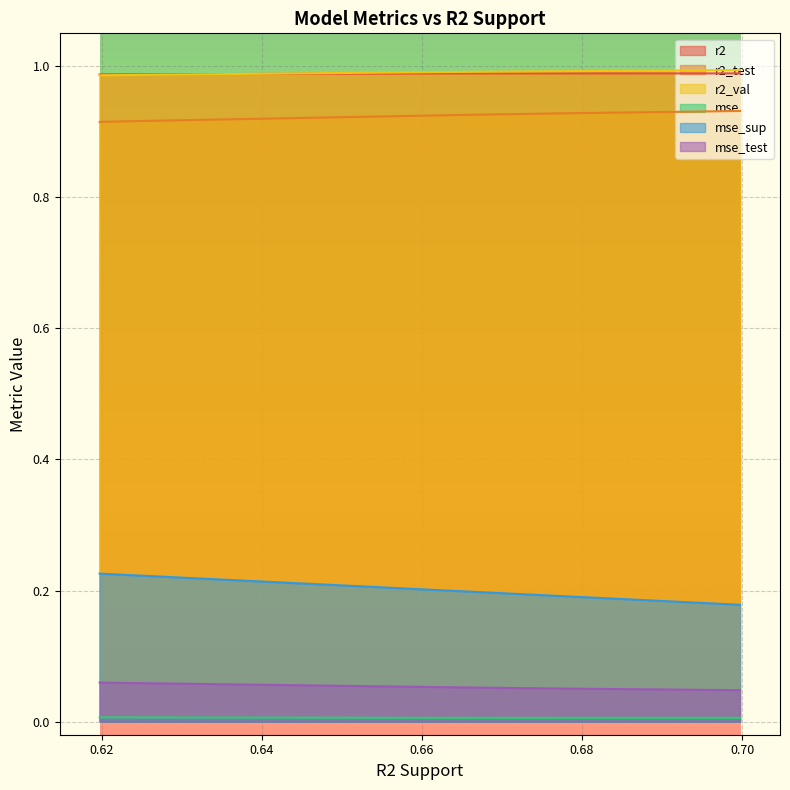

True or false: r2_test and r2_val intersect in this chart.

False